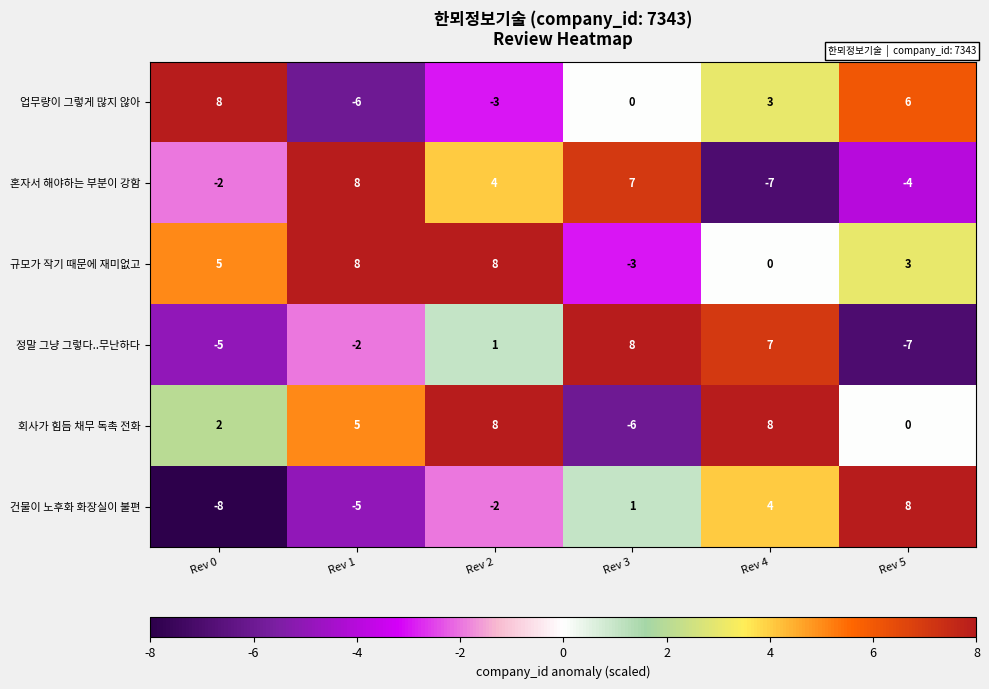

Is it true that 건물이 노후화 화장실이 불편 equals -2 at Rev 2?

True